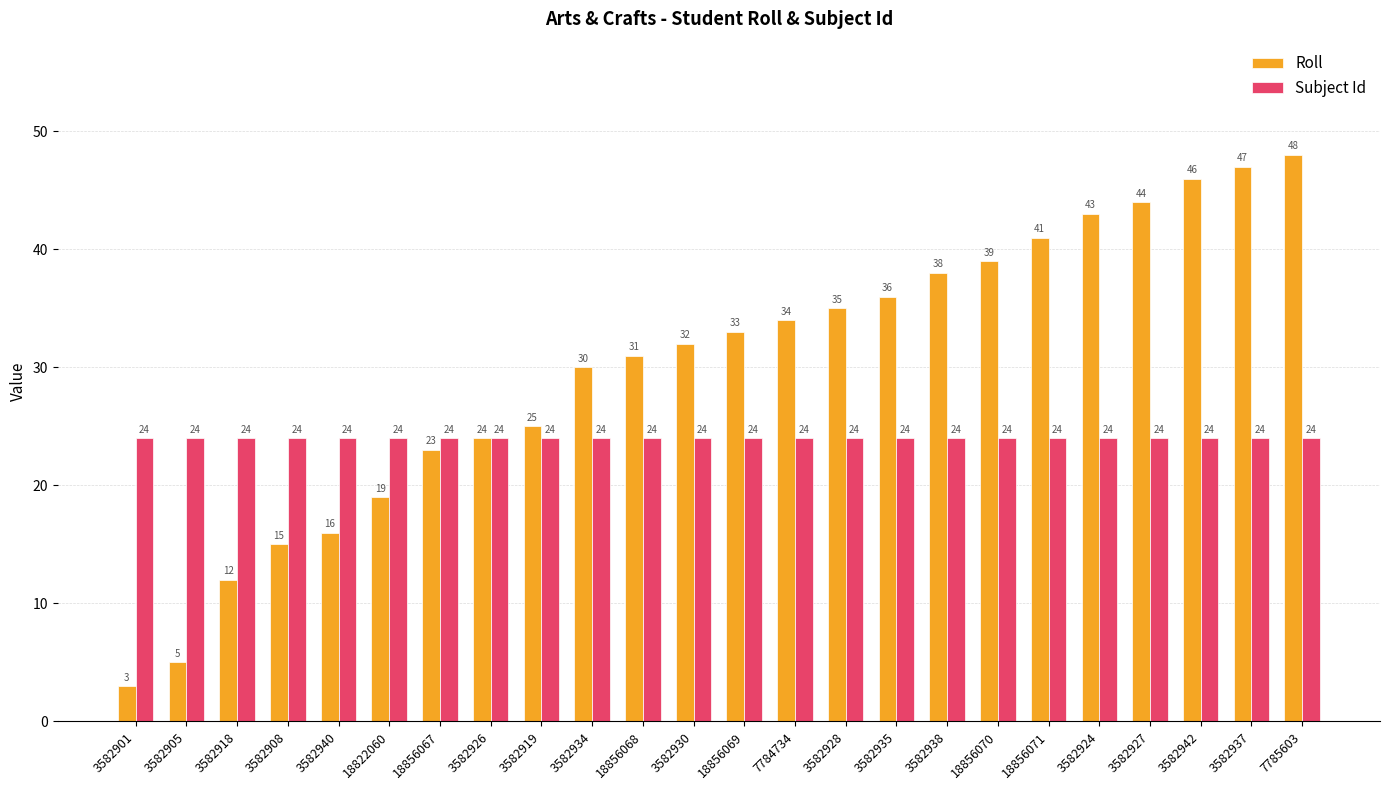

The Subject Id series shows 8 at 18856069. True or false?

False